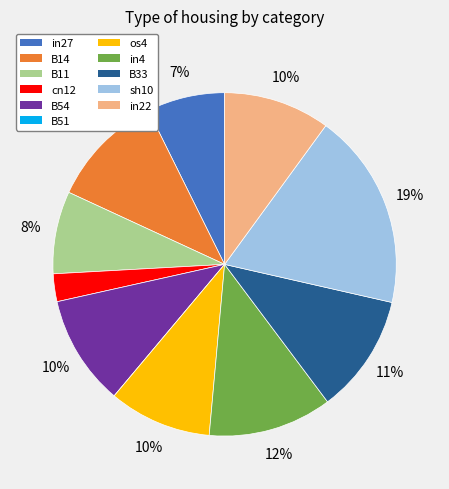

The B33 slice represents 11% of the pie. True or false?

True